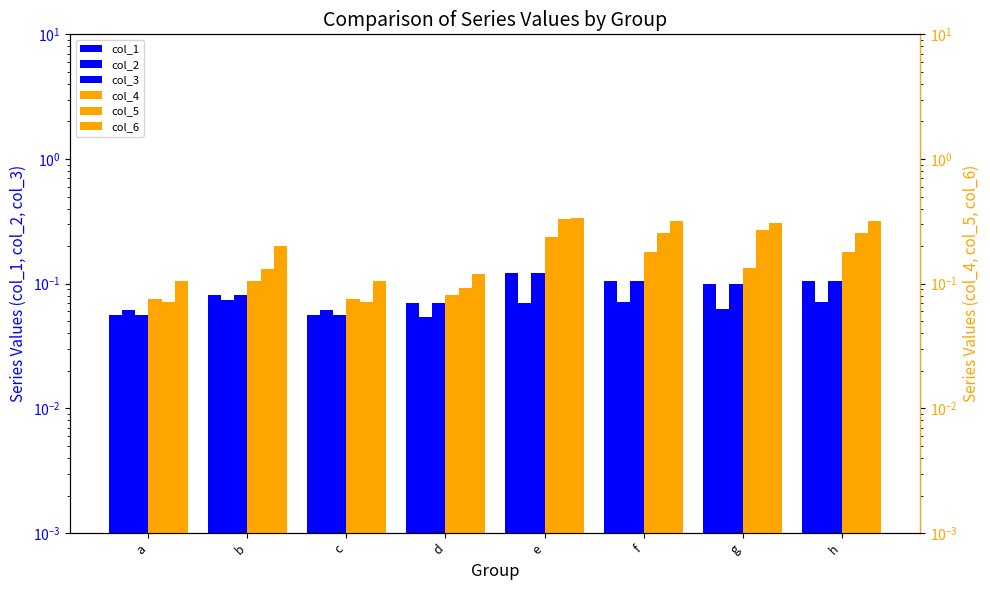

What is the difference between the maximum and second lowest values in the col_3 series?

0.1